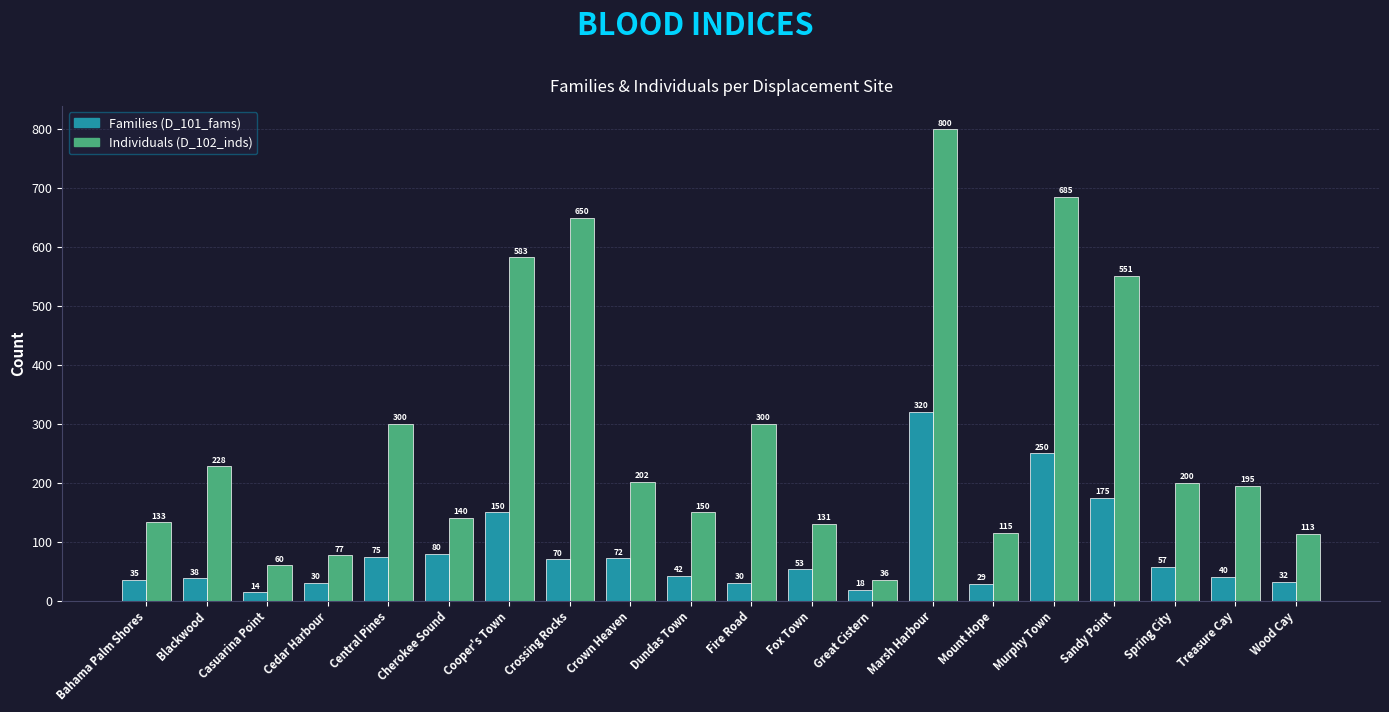

Reading right to left, transcribe all the data shown in this chart.

Families (D_101_fams): Wood Cay=32	Treasure Cay=40	Spring City=57	Sandy Point=175	Murphy Town=250	Mount Hope=29	Marsh Harbour=320	Great Cistern=18	Fox Town=53	Fire Road=30	Dundas Town=42	Crown Heaven=72	Crossing Rocks=70	Cooper's Town=150	Cherokee Sound=80	Central Pines=75	Cedar Harbour=30	Casuarina Point=14	Blackwood=38	Bahama Palm Shores=35
Individuals (D_102_inds): Wood Cay=113	Treasure Cay=195	Spring City=200	Sandy Point=551	Murphy Town=685	Mount Hope=115	Marsh Harbour=800	Great Cistern=36	Fox Town=131	Fire Road=300	Dundas Town=150	Crown Heaven=202	Crossing Rocks=650	Cooper's Town=583	Cherokee Sound=140	Central Pines=300	Cedar Harbour=77	Casuarina Point=60	Blackwood=228	Bahama Palm Shores=133